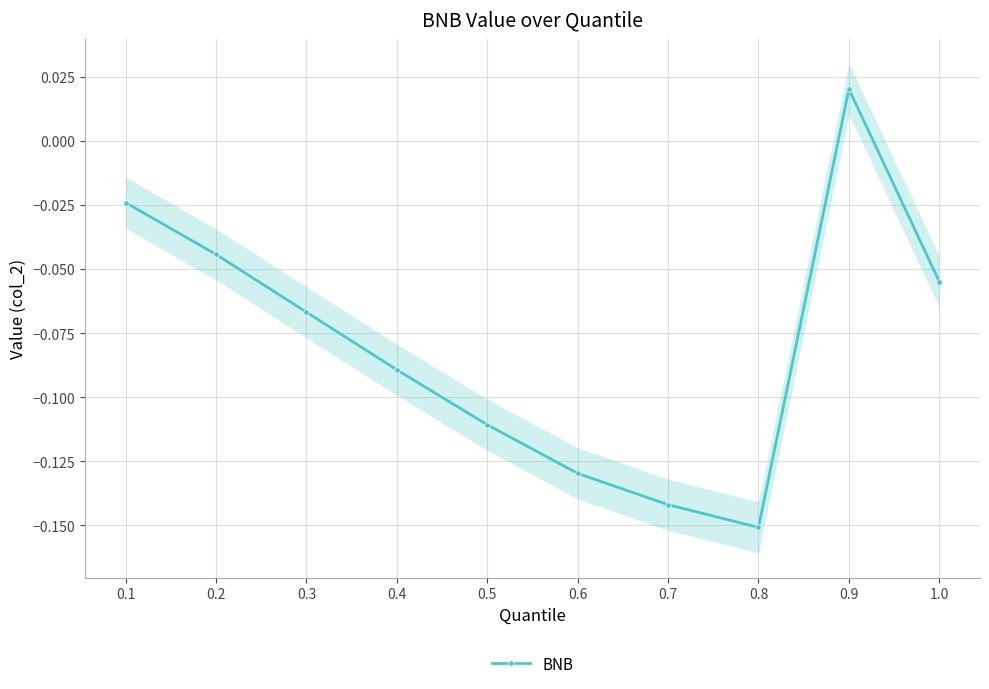

True or false: BNB has a value of -0.1 at 0.8.

False